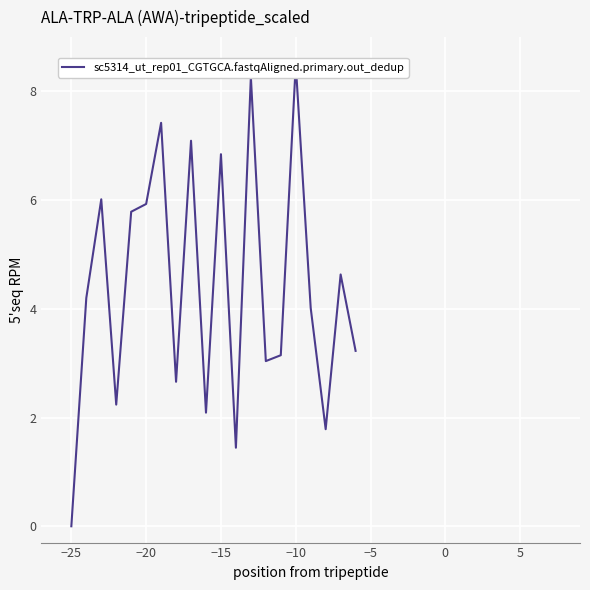

Count the number of values greater than 4.

11